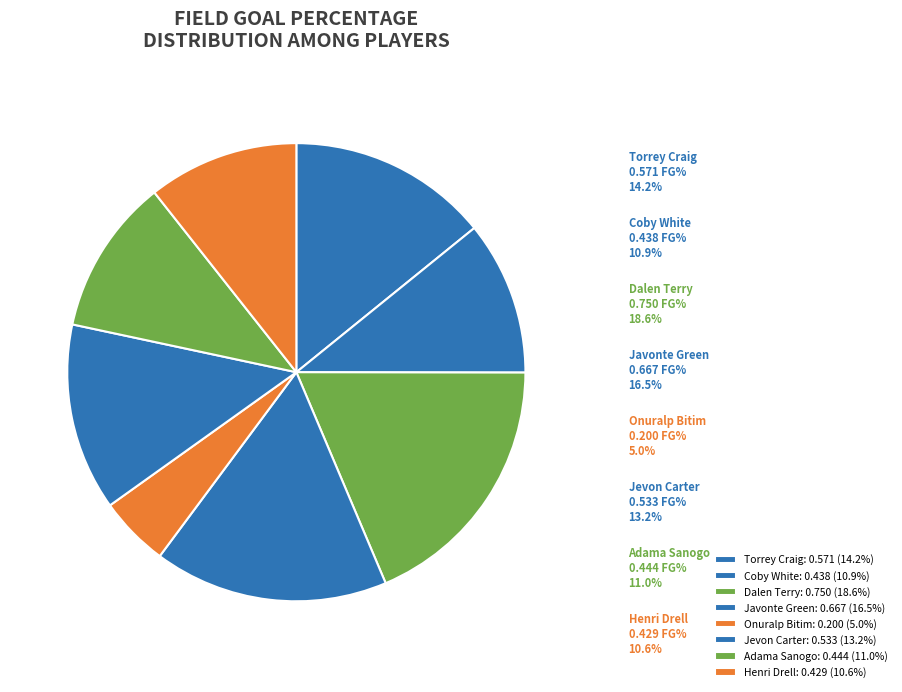

True or false: Dalen Terry accounts for 19% of the total.

True